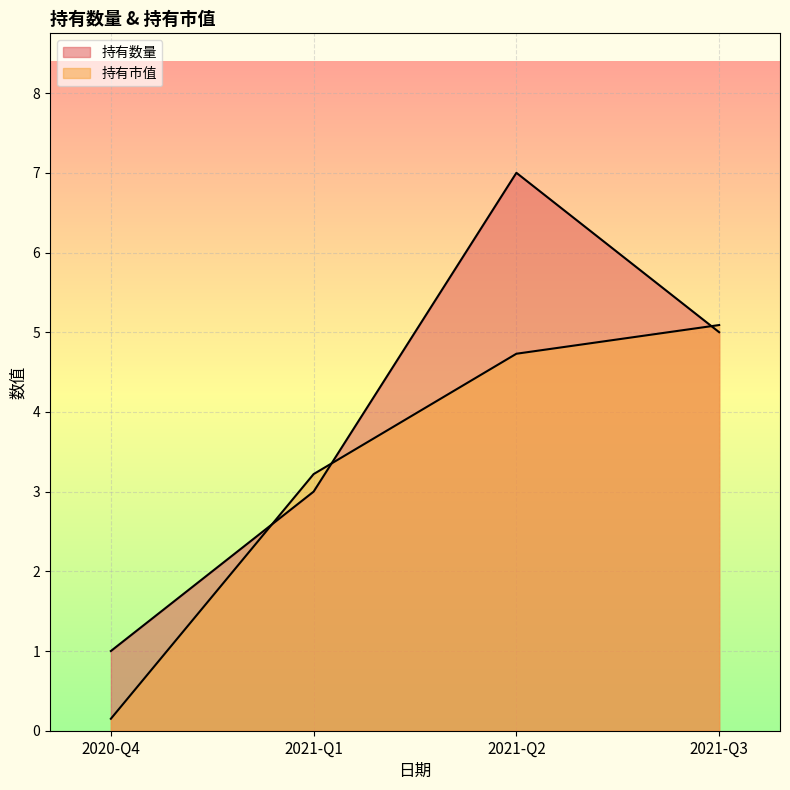

What value does the 持有市值 series have at 2021-Q2?

4.7